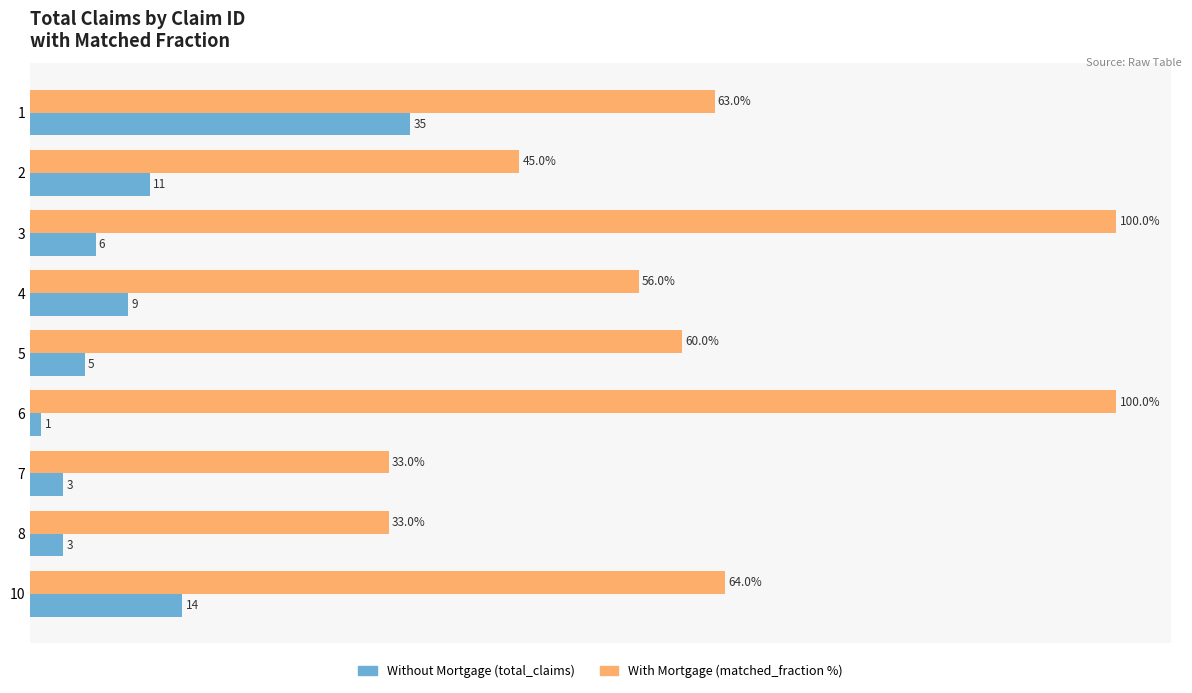

What is the value of the Without Mortgage bar at the 6th from the left?

1.0